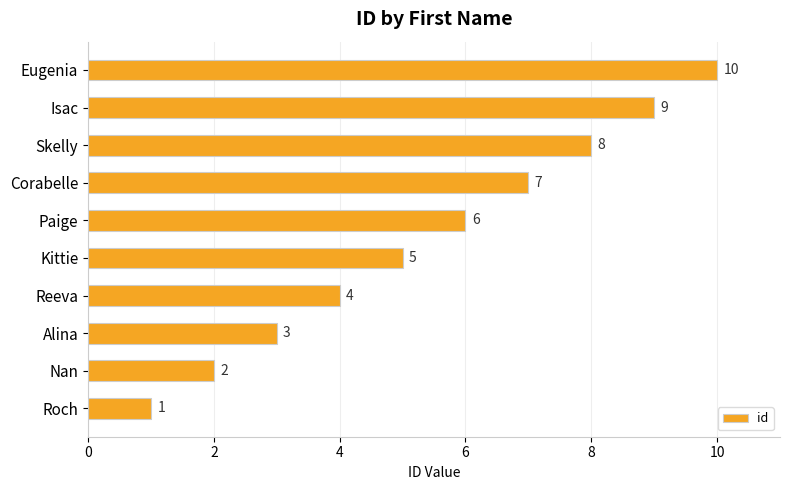

Are the bars horizontal?

Yes